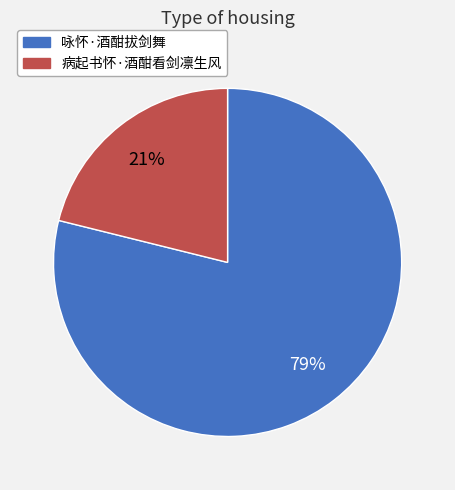

The 咏怀·酒酣拔剑舞 slice represents 79% of the pie. True or false?

True